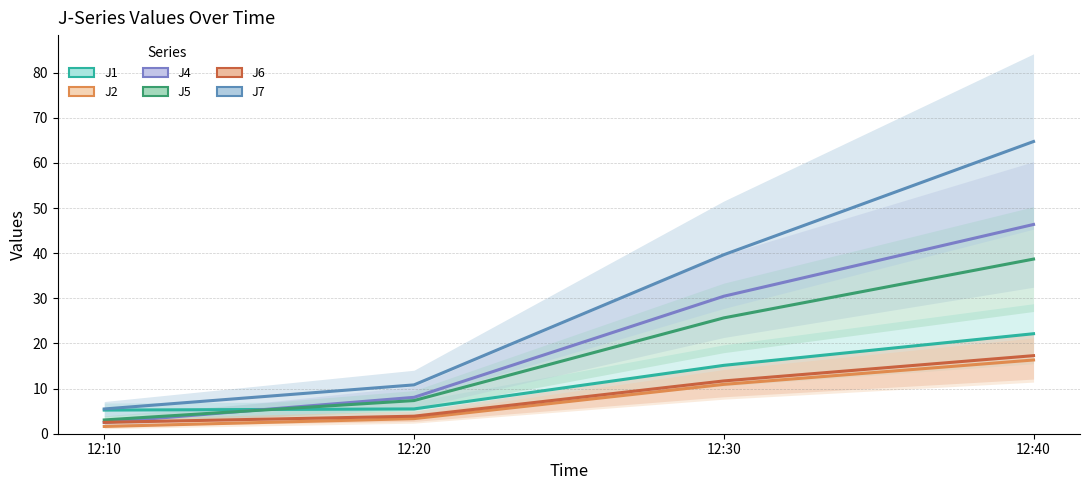

How many values in the J2 series exceed 10?

2